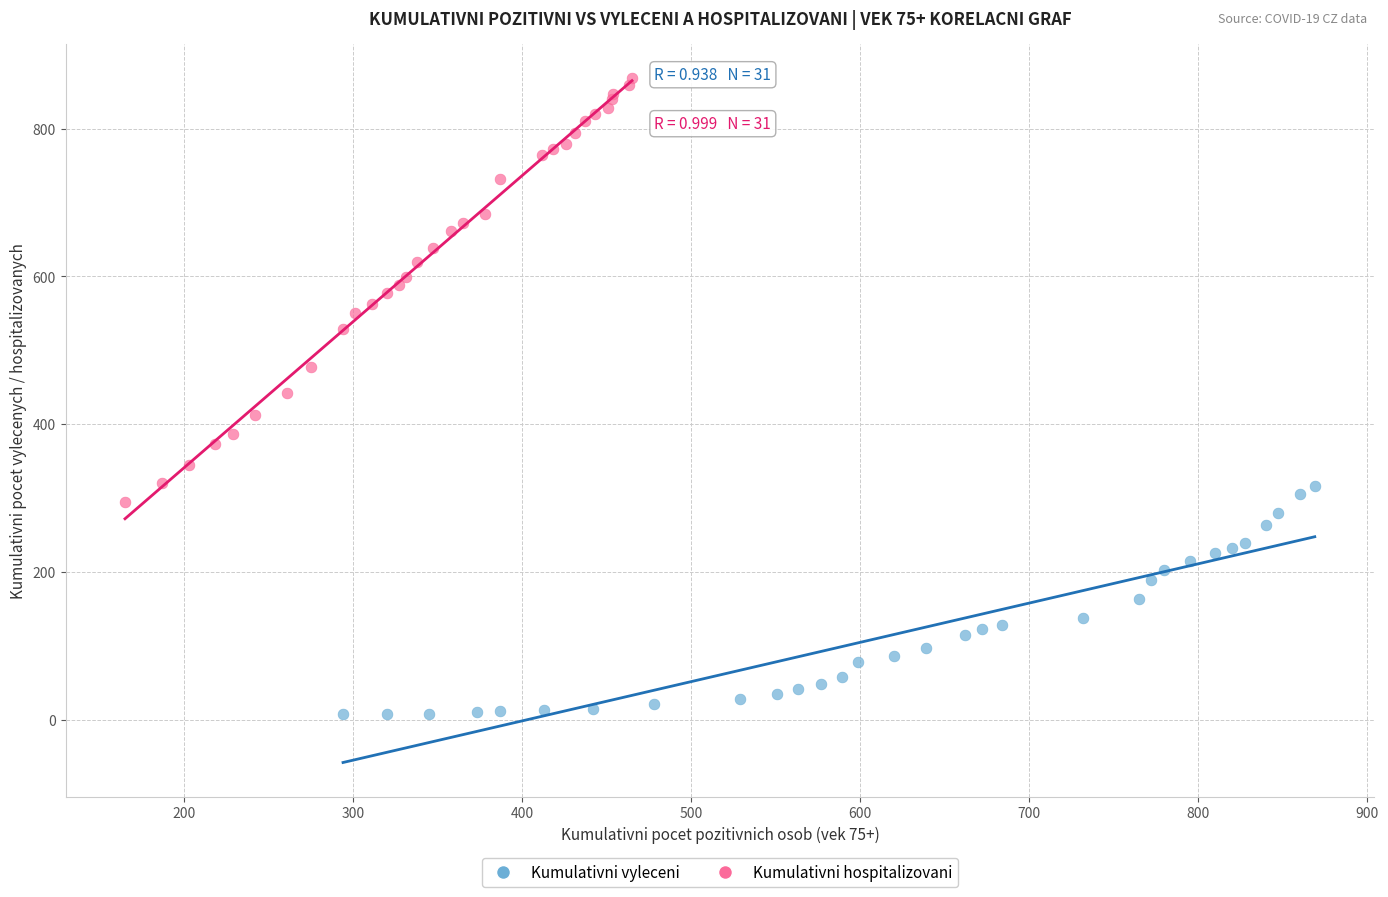

Which series contains the highest Y value?

Kumulativni hospitalizovani